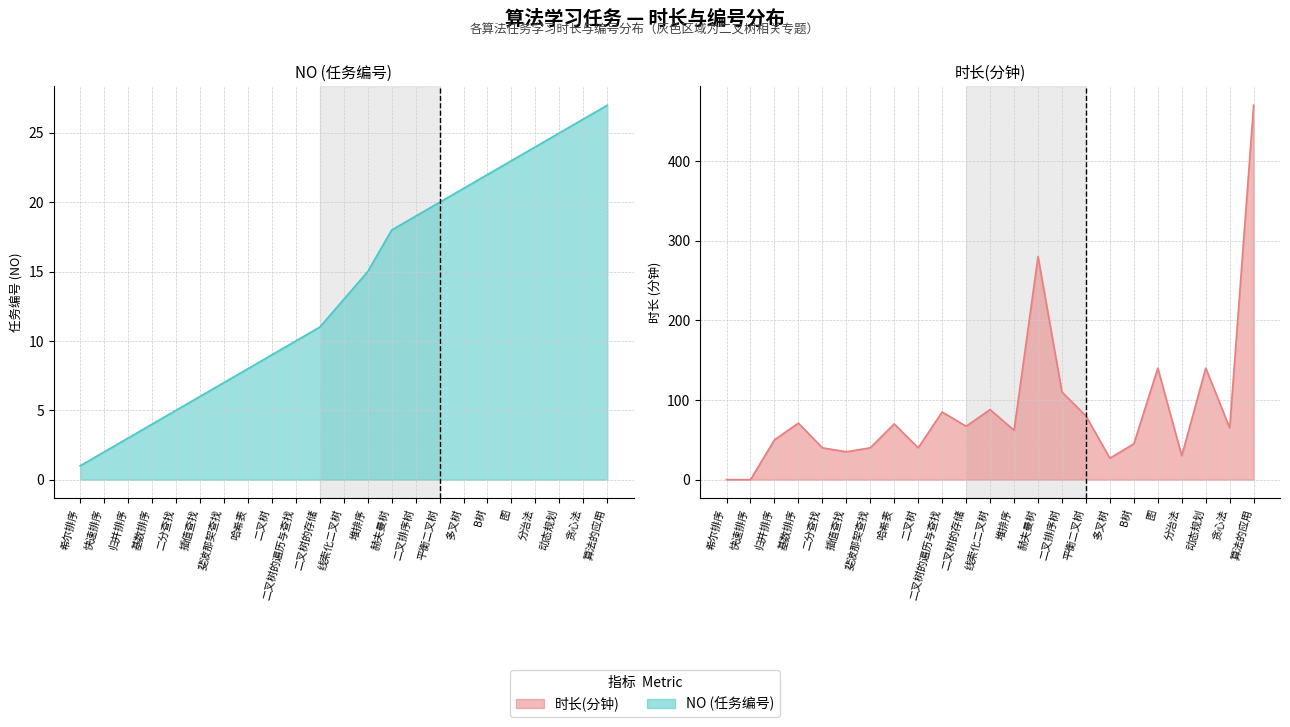

Where does the 时长(分钟) series first go above 65?

基数排序